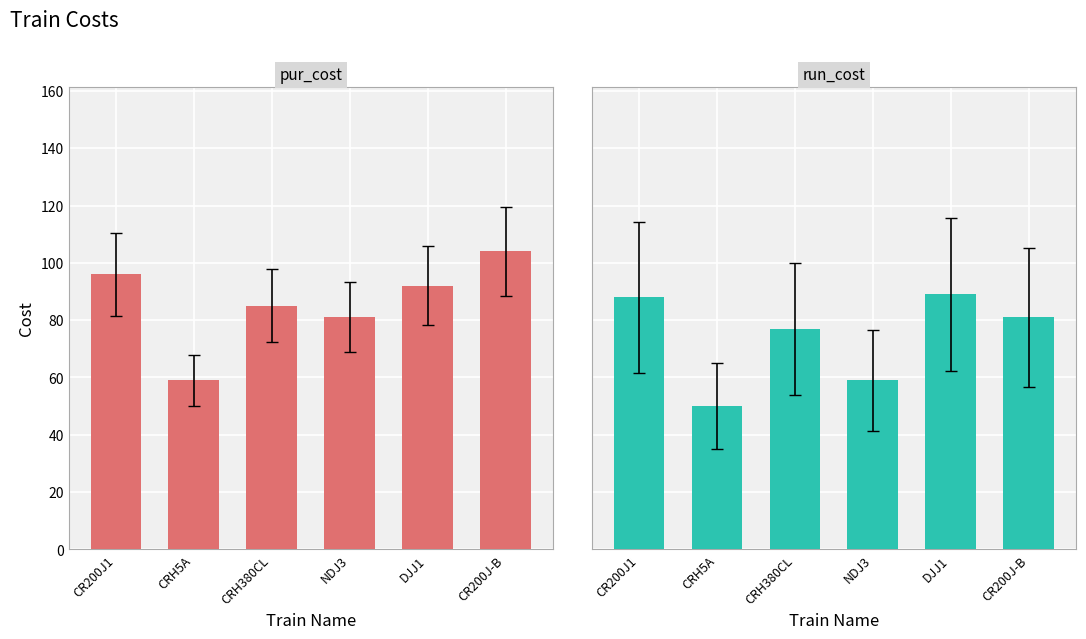

Which category has the lowest value in the pur_cost series?

CRH5A